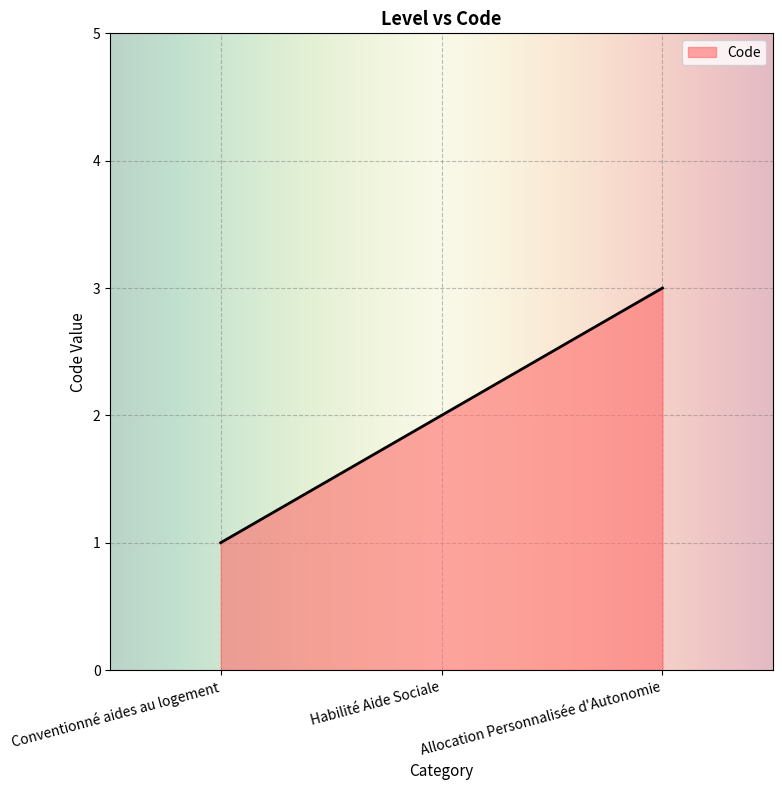

Reading left to right, list all the values displayed in this chart.

1	2	3